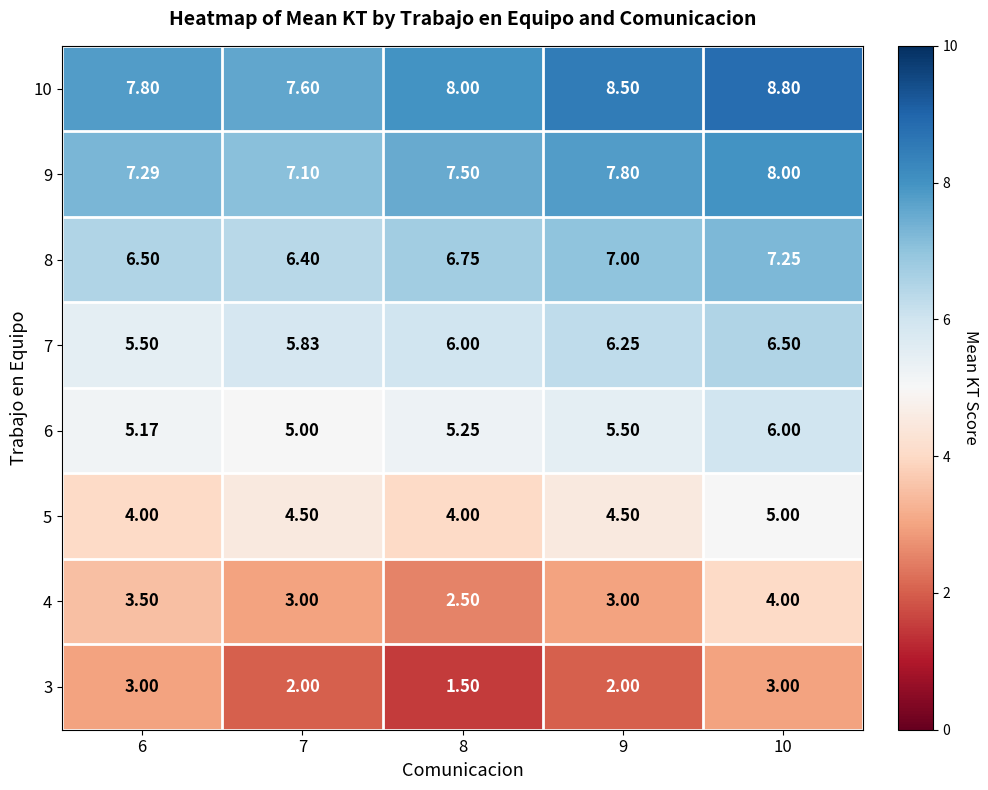

Is the value of 10 at 9 greater than the value of 8 at 9?

Yes